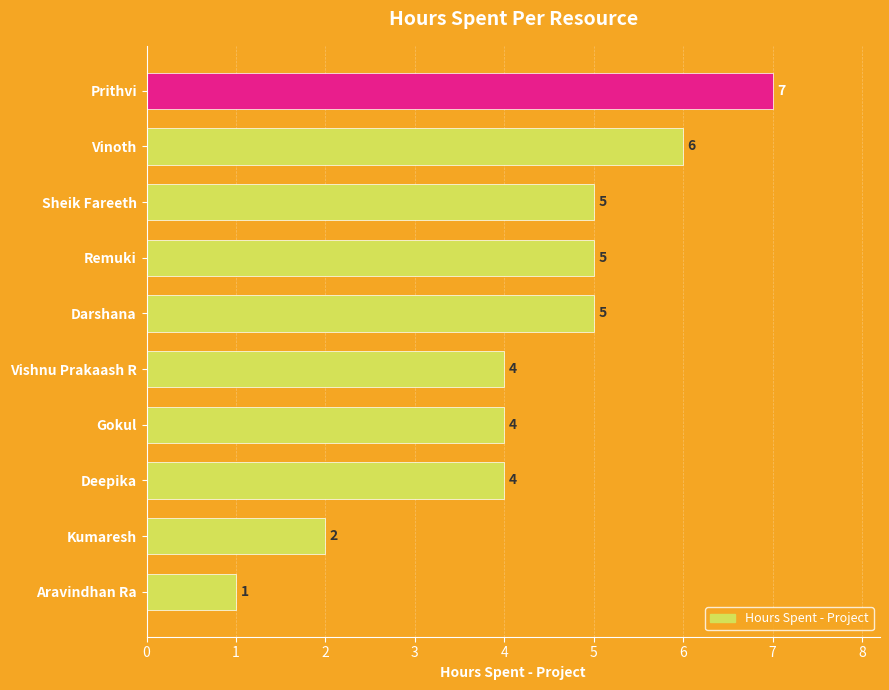

Reading bottom to top, extract all data points from this chart.

1	2	4	4	4	5	5	5	6	7